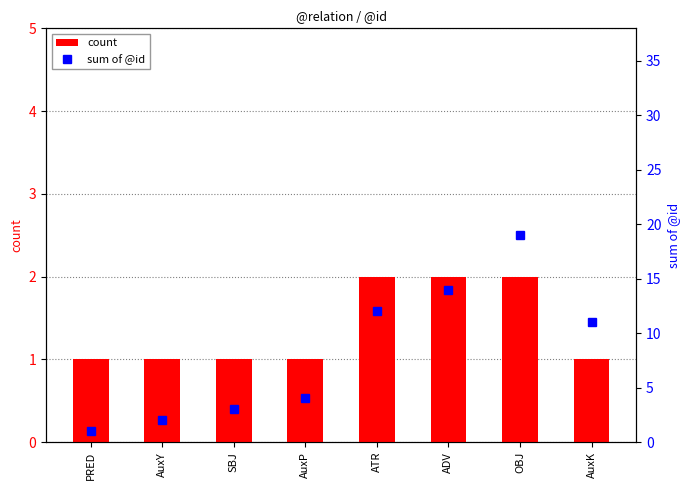

List the labels in order of sum of @id value, largest first.

OBJ, ADV, ATR, AuxK, AuxP, SBJ, AuxY, PRED